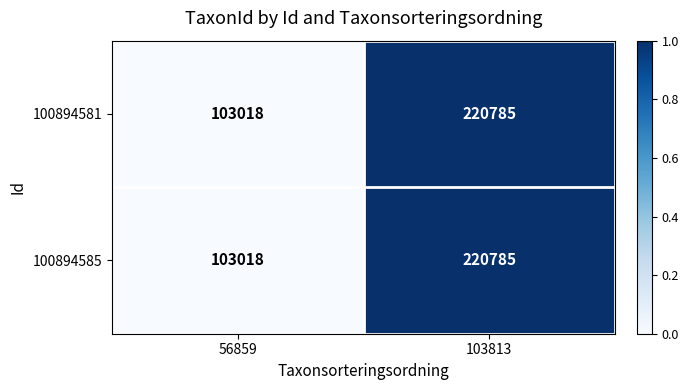

List the labels in order of 100894581 value, largest first.

103813, 56859